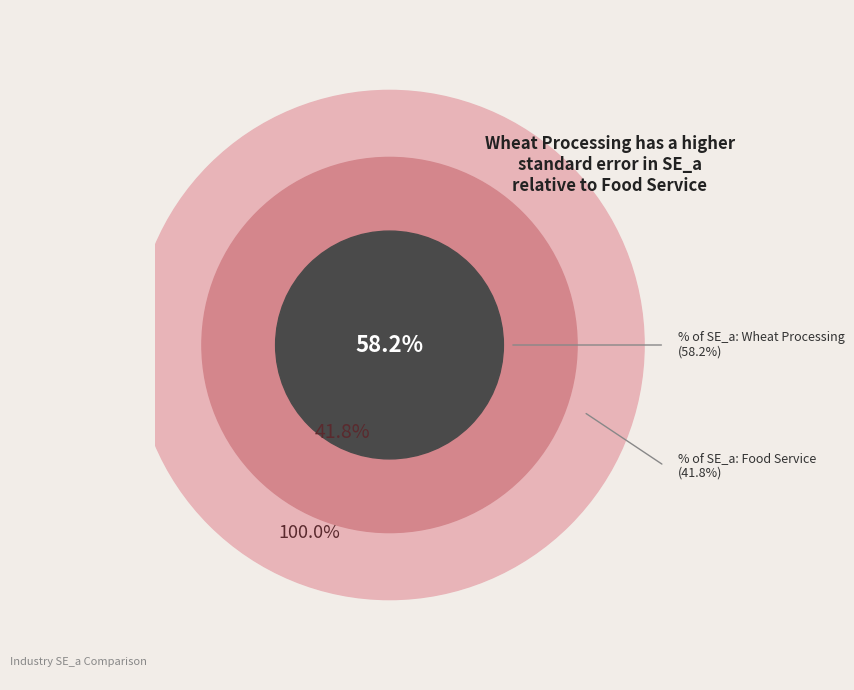

Rank the categories by value from highest to lowest.

Wheat Processing, Food Service